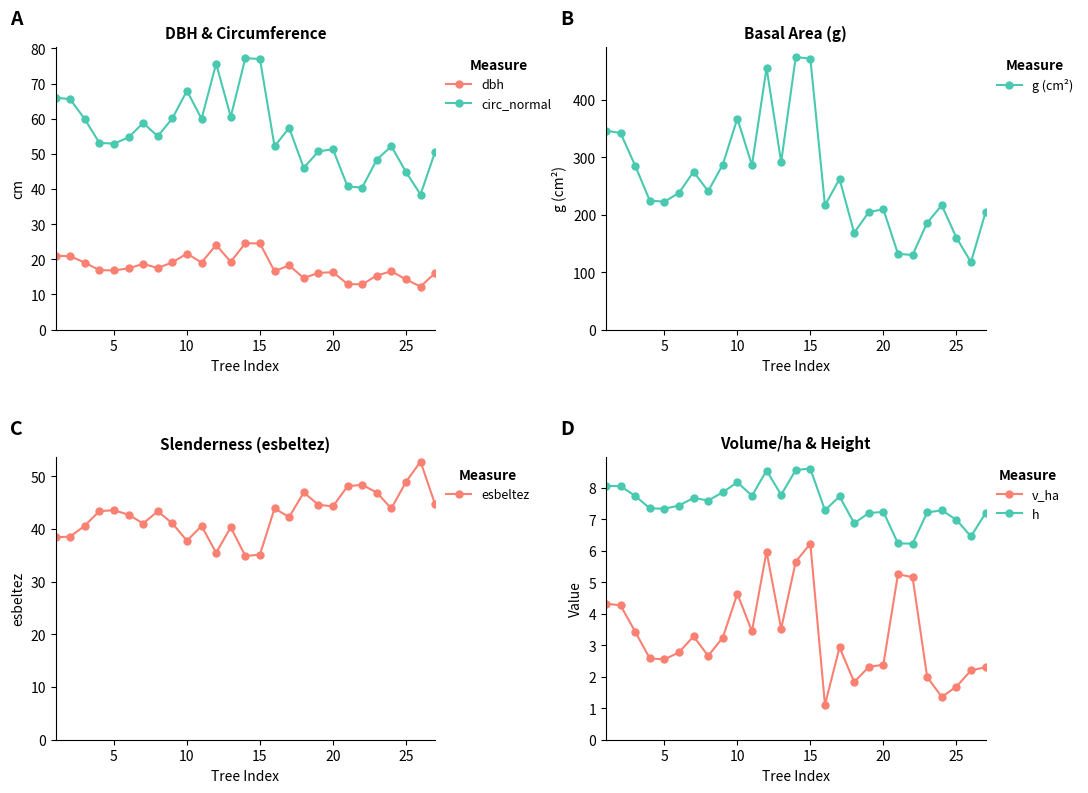

What is the minimum value shown in the chart?

1.1